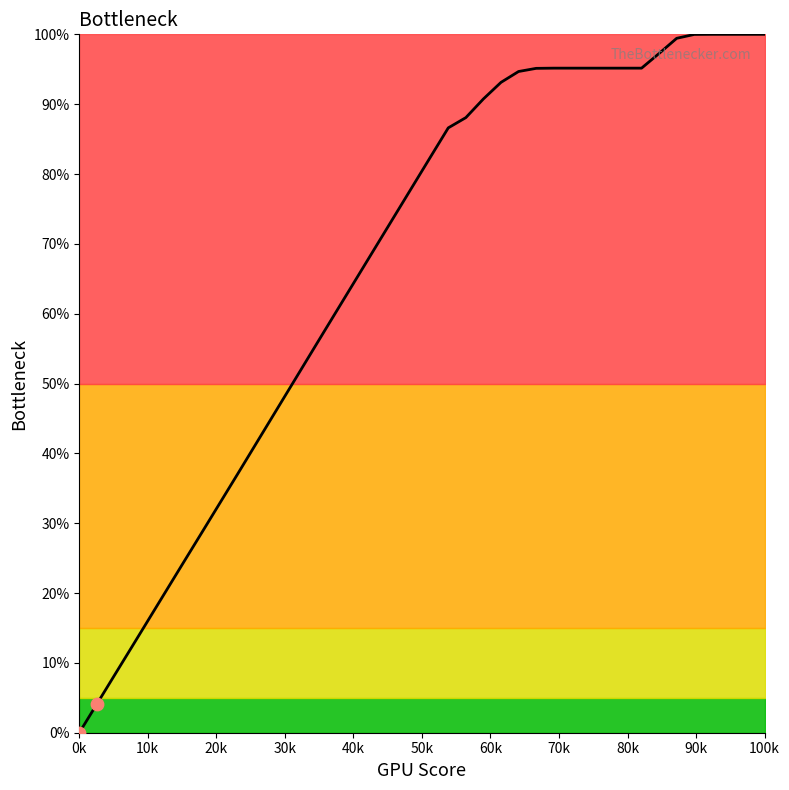

What is the difference between the maximum and minimum values?

100.0